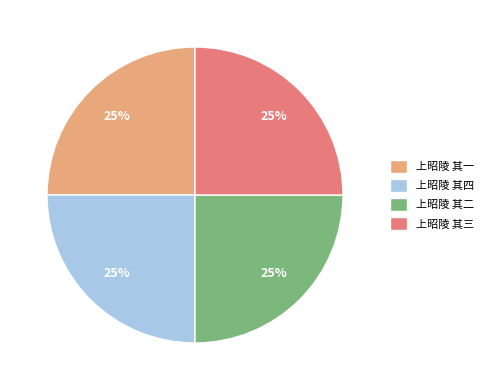

Does 上昭陵 其一 account for over 50% of the chart?

No